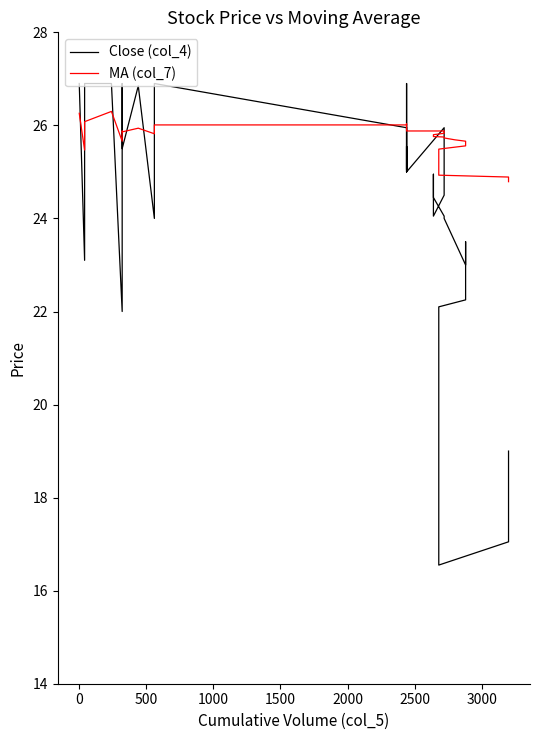

Which series has the largest total across all categories?

MA (col_7)